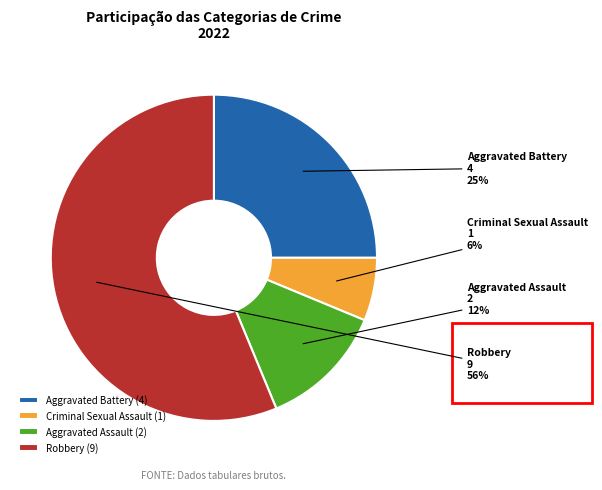

What is the smallest slice in the pie chart?

Criminal Sexual Assault